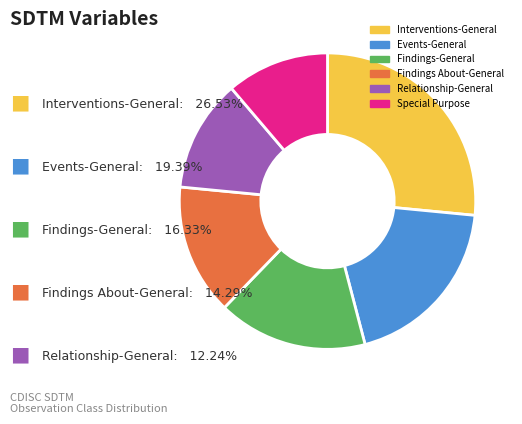

Does Findings-General account for over 50% of the chart?

No